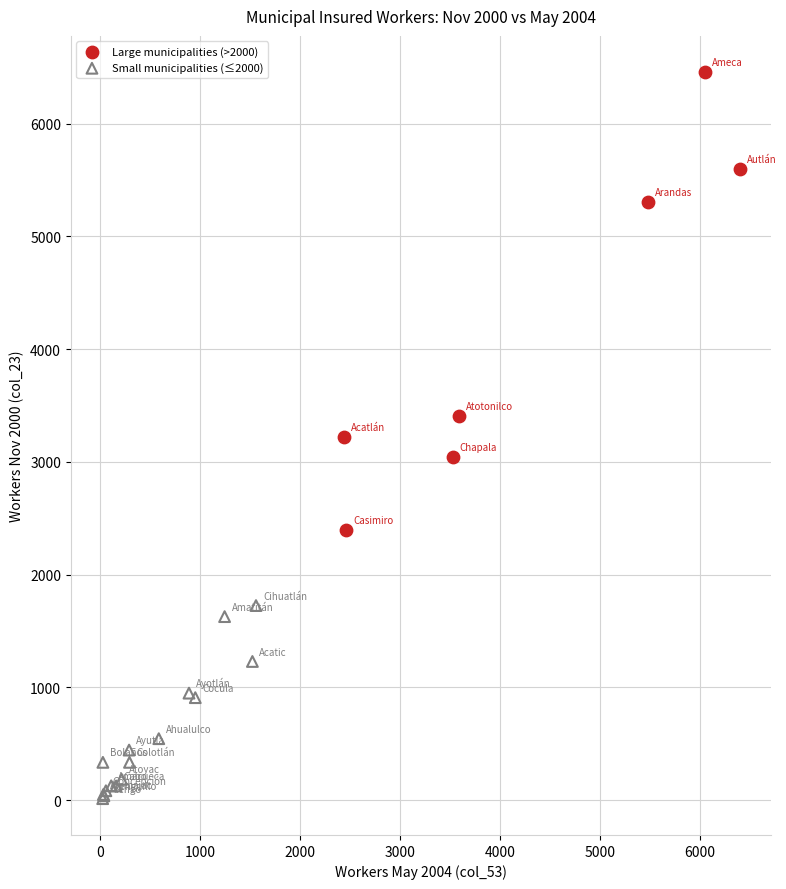

Which series has the largest Y range (max minus min)?

Large municipalities (>2000)